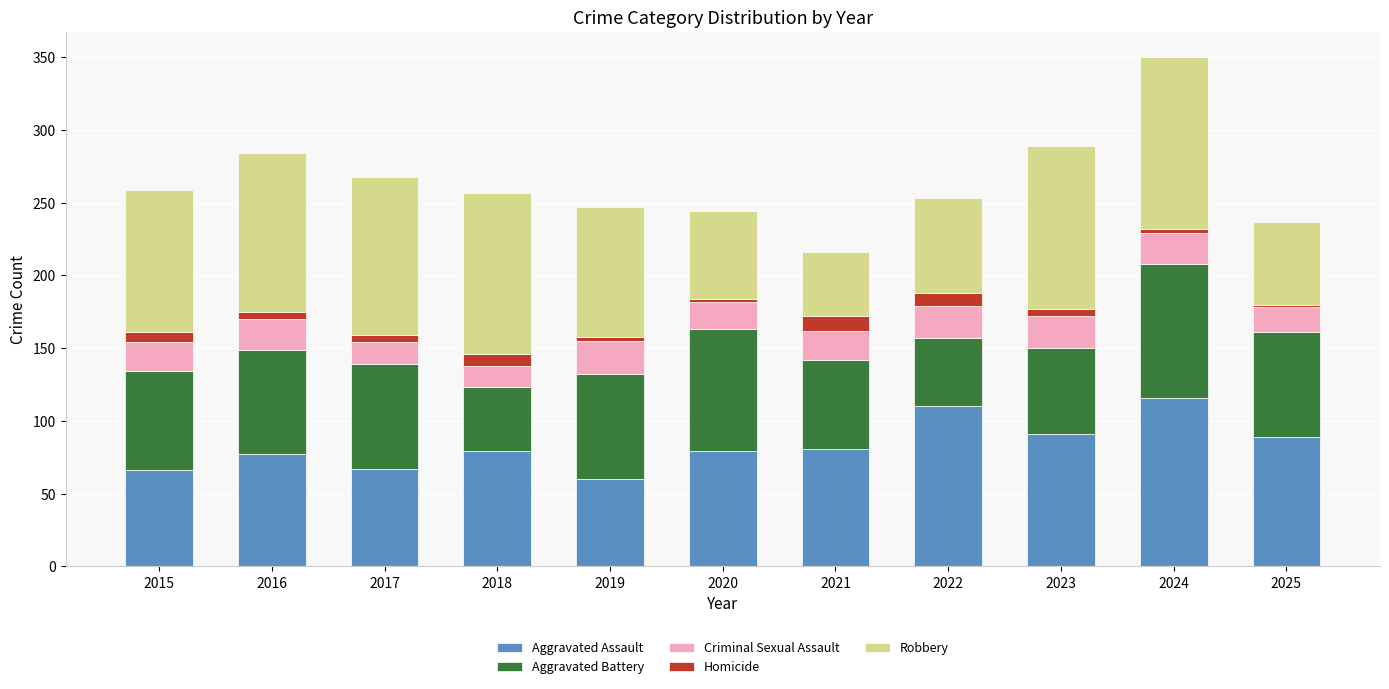

The Aggravated Assault series shows 60 at 2019. True or false?

True